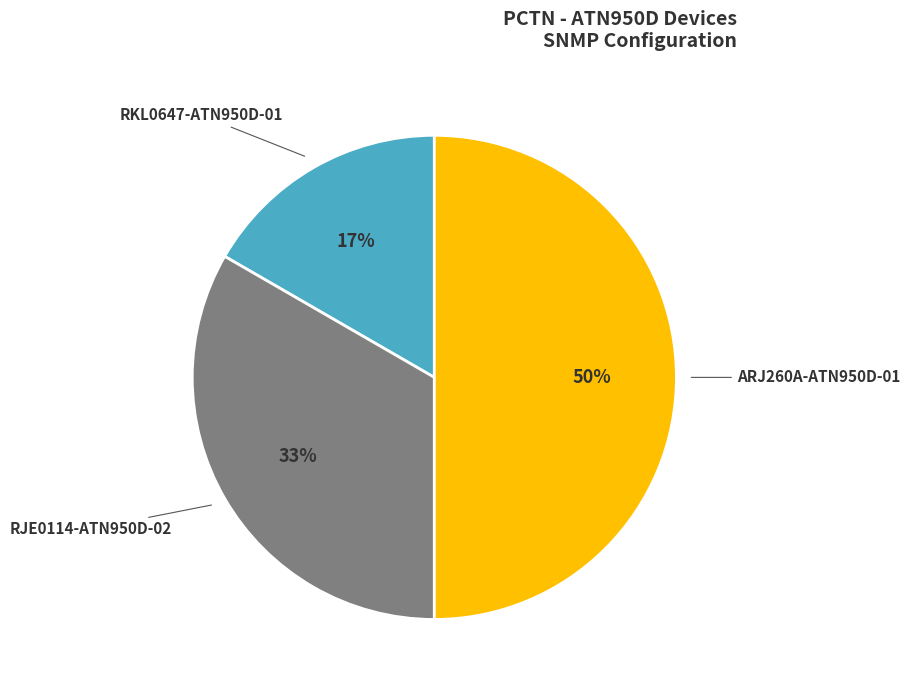

To the nearest percent, what is the average slice percentage?

33%